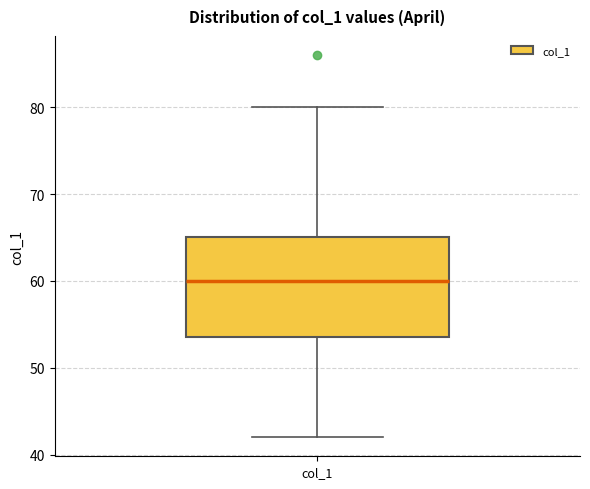

Transcribe this box plot: give where the median line is, the range the box spans, and where the two whiskers end, as read against the y-axis. The values are not printed on the chart, so give them approximately, as read against the axis.

median 60, box 54 to 65, whiskers 42 to 80